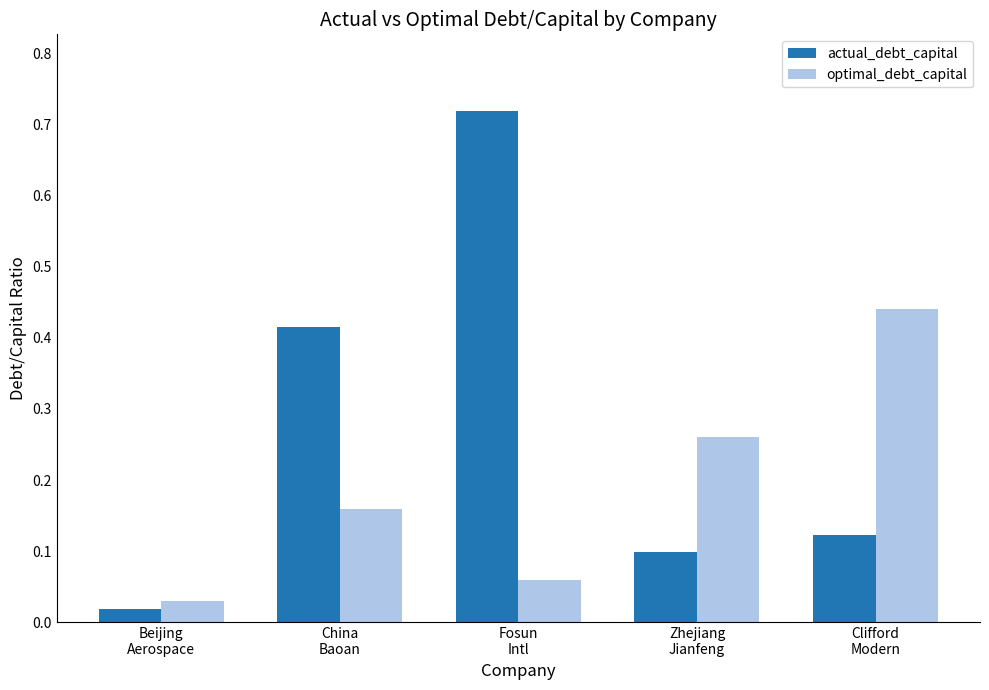

Rank the series by their average value, from highest to lowest.

actual_debt_capital, optimal_debt_capital